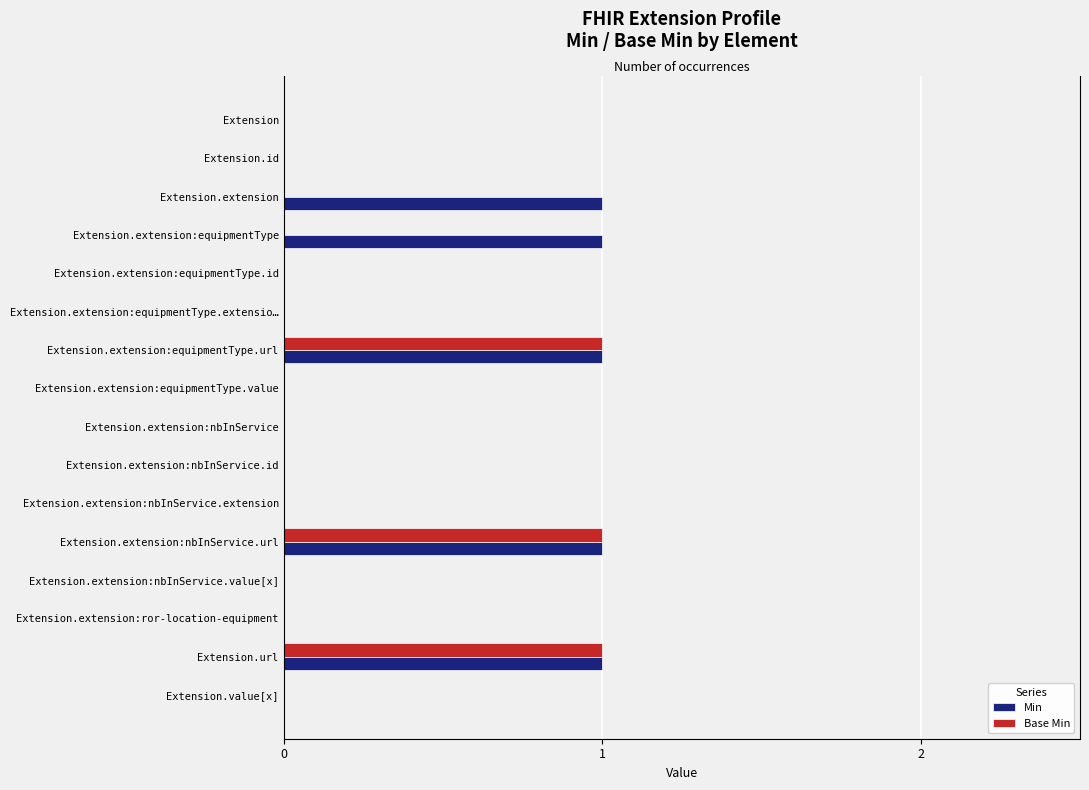

Is the value of Min at Extension greater than the value of Base Min at Extension.extension?

No